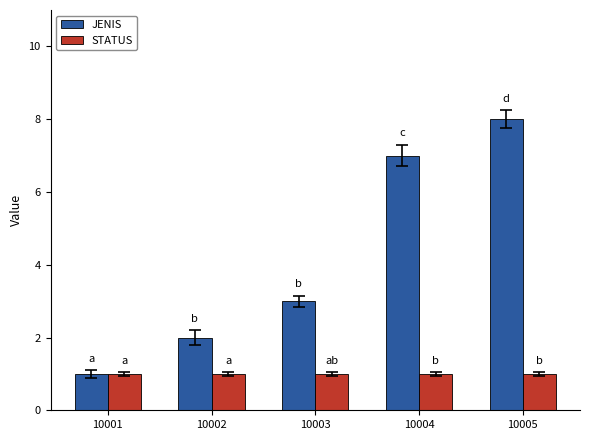

What is the difference between the highest and lowest values at 10005?

7